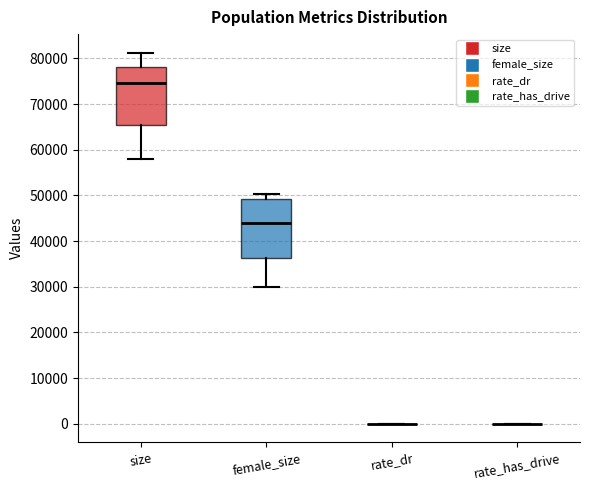

Reading left to right, transcribe this box plot: for each box, give where its median line is, the range the box spans, and where its two whiskers end, as read against the y-axis. The values are not printed on the chart, so give them approximately, as read against the axis.

size: median 75000, box 65000 to 78000, whiskers 58000 to 81000
female_size: median 44000, box 36000 to 49000, whiskers 30000 to 50000
rate_dr: box collapsed to a line at 0, whiskers 0 to 0
rate_has_drive: box collapsed to a line at 0, whiskers 0 to 0